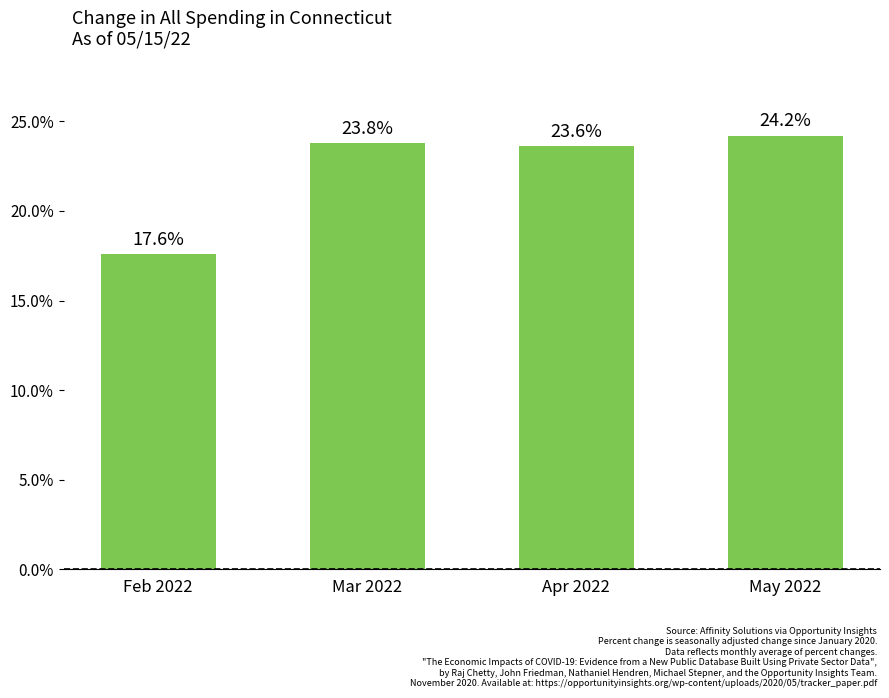

What is the smallest value displayed?

0.2